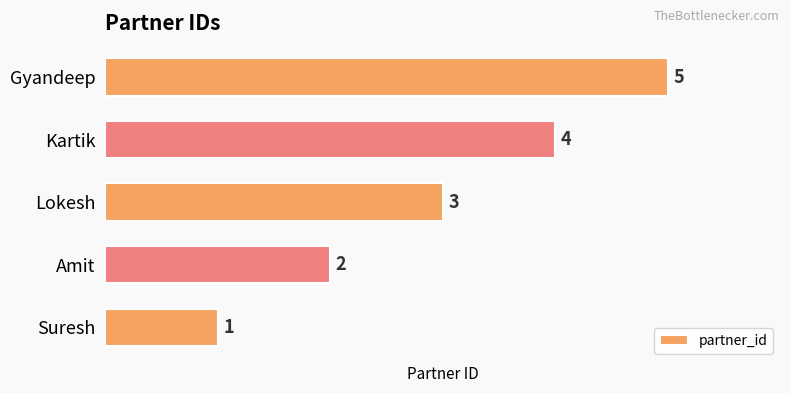

List the labels in order of value, largest first.

Gyandeep, Kartik, Lokesh, Amit, Suresh